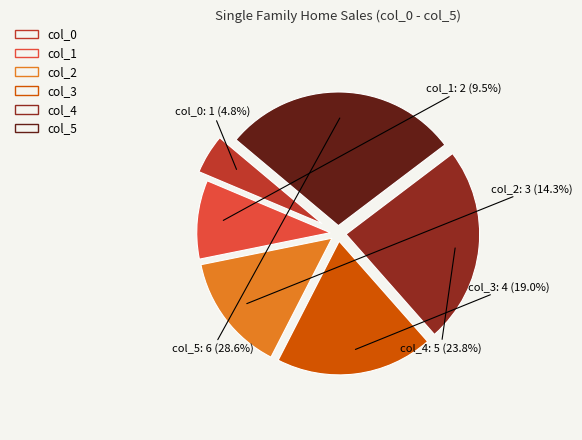

Which category has the smallest portion of the pie?

col_0